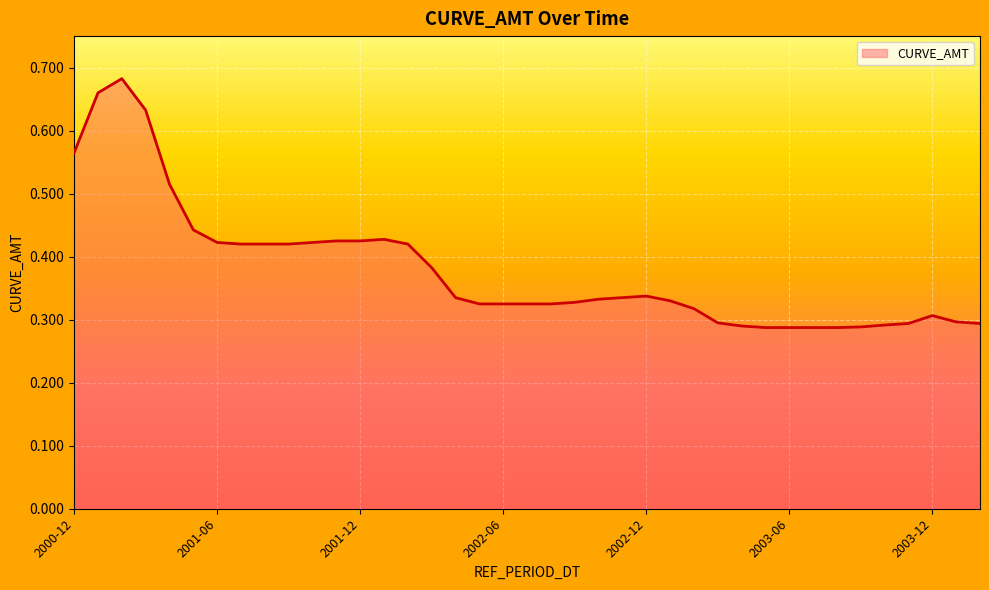

How many lines are shown in the chart?

1